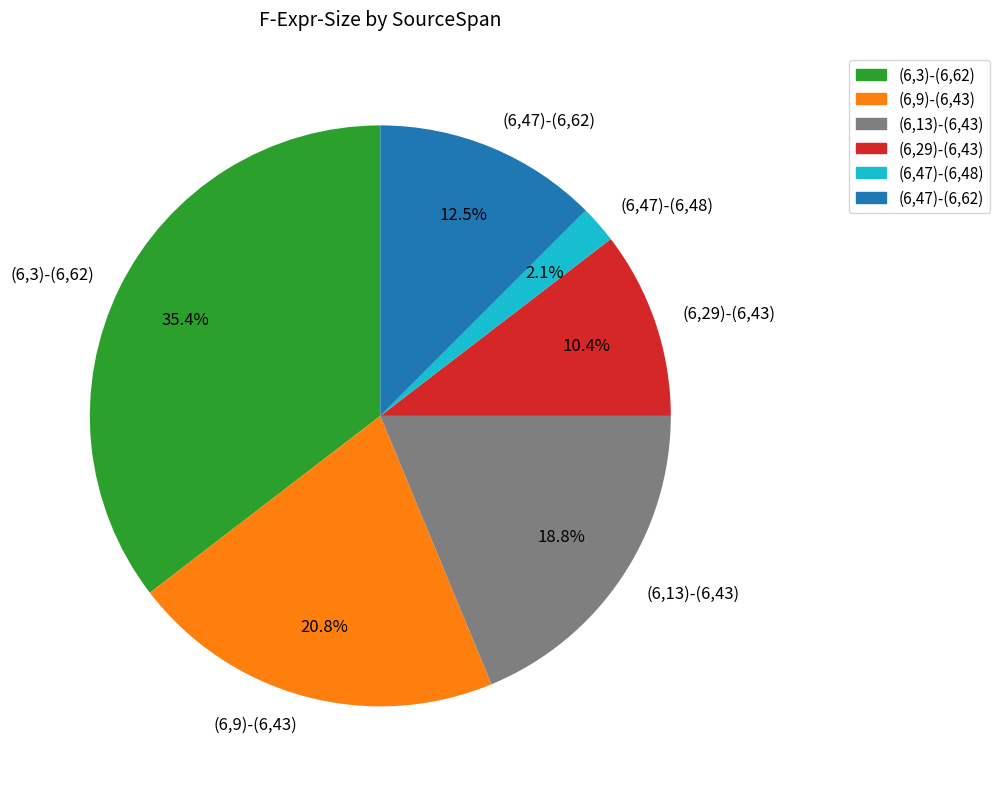

True or false: (6,9)-(6,43) accounts for 21% of the total.

True